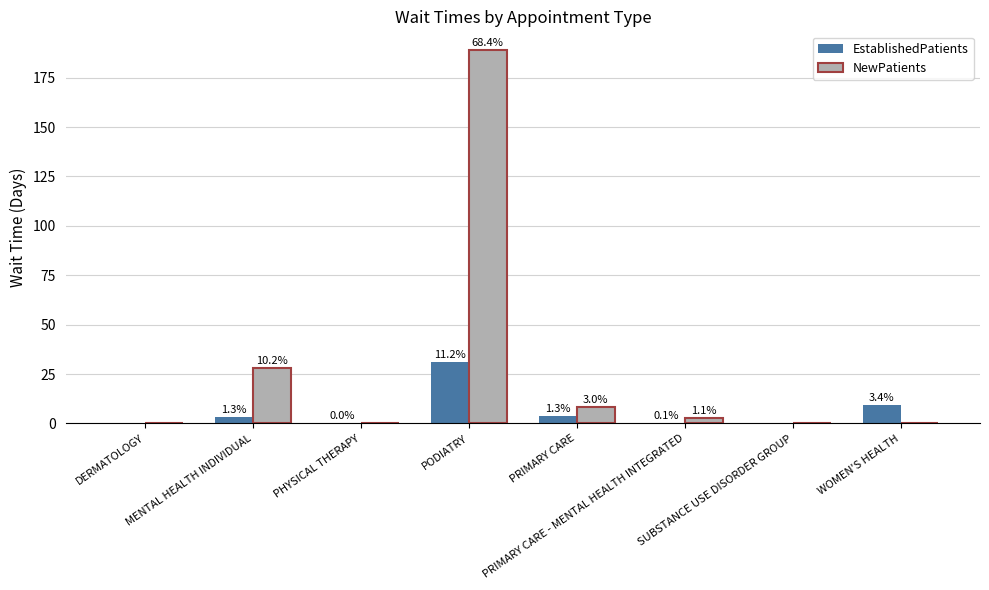

What is the greatest value displayed?

189.0